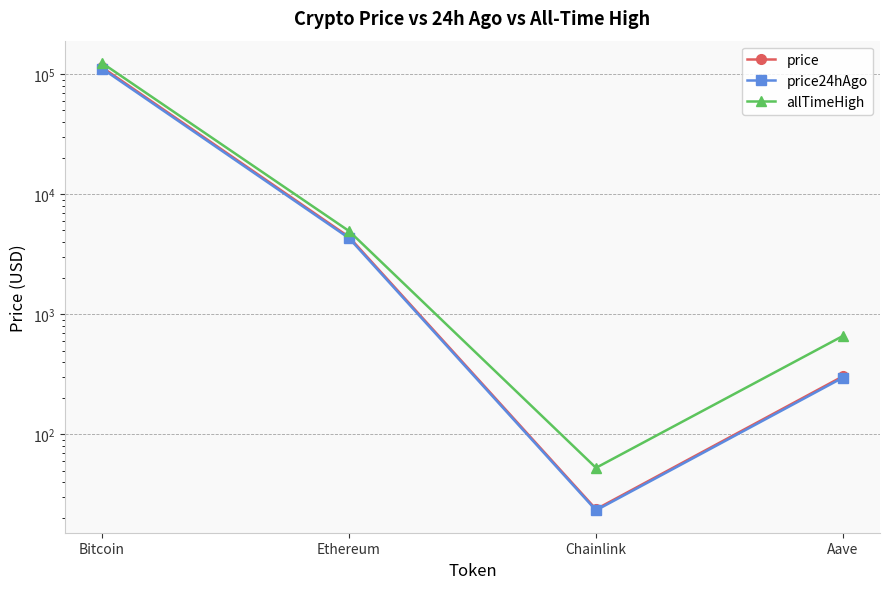

The value of allTimeHigh at Chainlink is 24.7. True or false?

False